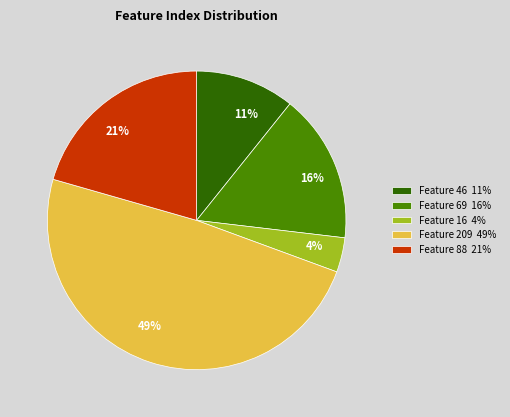

Which has a higher value, Feature 209 49% or Feature 88 21%?

Feature 209 49%